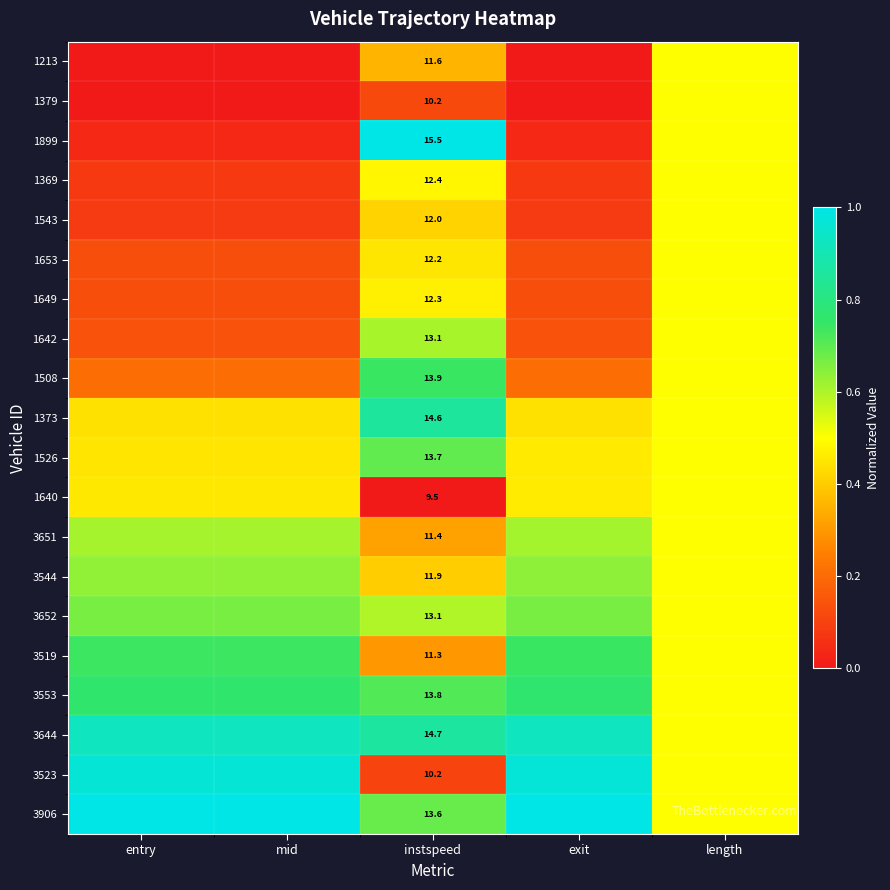

Rank the series at mid from lowest to highest value.

1213, 1379, 1899, 1369, 1543, 1653, 1649, 1642, 1508, 1373, 1526, 1640, 3651, 3544, 3652, 3519, 3553, 3644, 3523, 3906